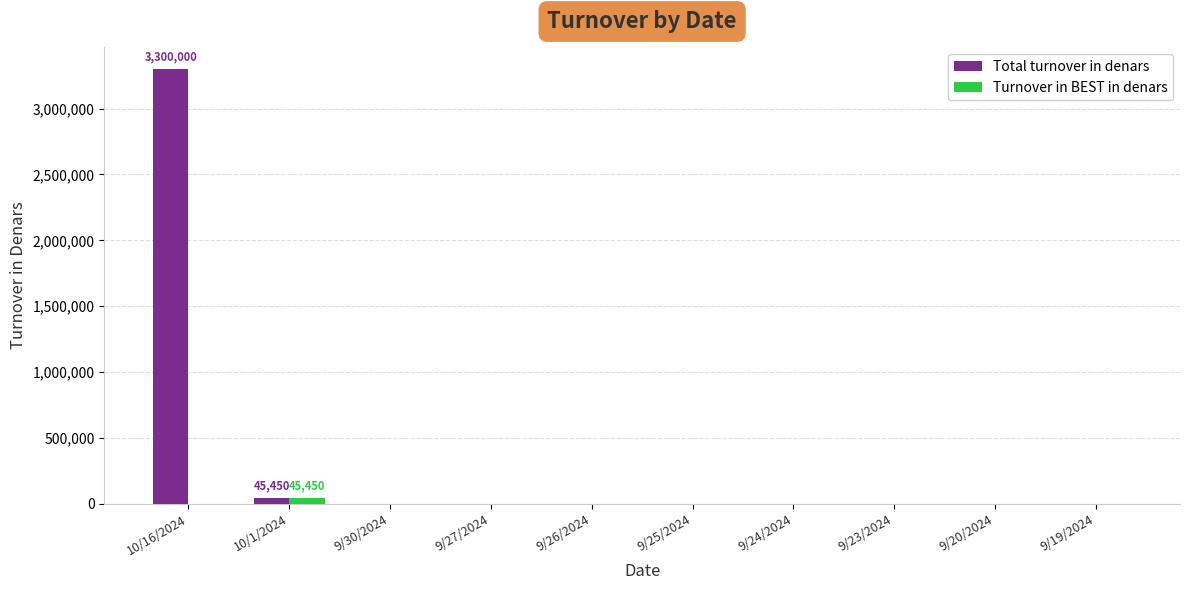

True or false: Total turnover in denars has a value of 0 at 9/25/2024.

True